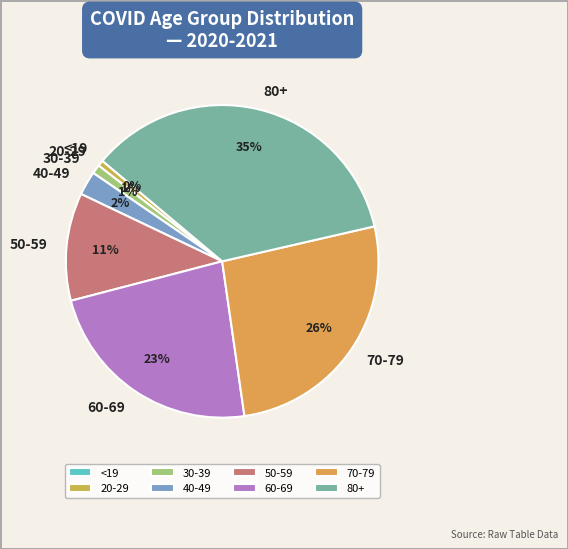

Is it true that <19 is 1% of the pie?

False